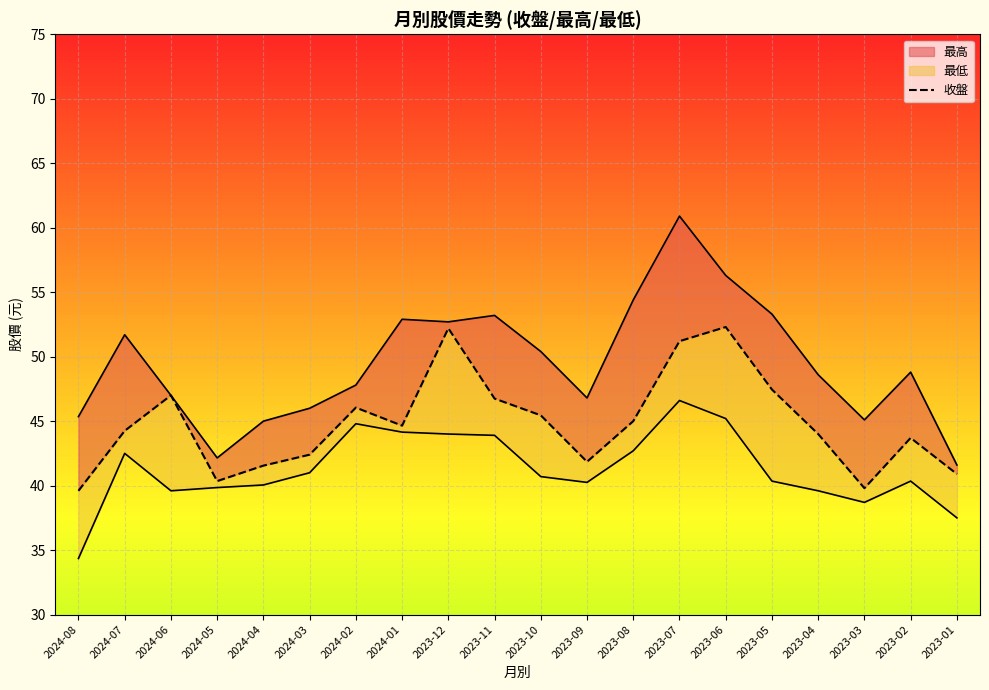

List the labels in order of value, smallest first.

2024-08, 2023-03, 2024-05, 2023-01, 2024-04, 2023-09, 2024-03, 2023-02, 2023-04, 2024-07, 2024-01, 2023-08, 2023-10, 2024-02, 2023-11, 2024-06, 2023-05, 2023-07, 2023-12, 2023-06